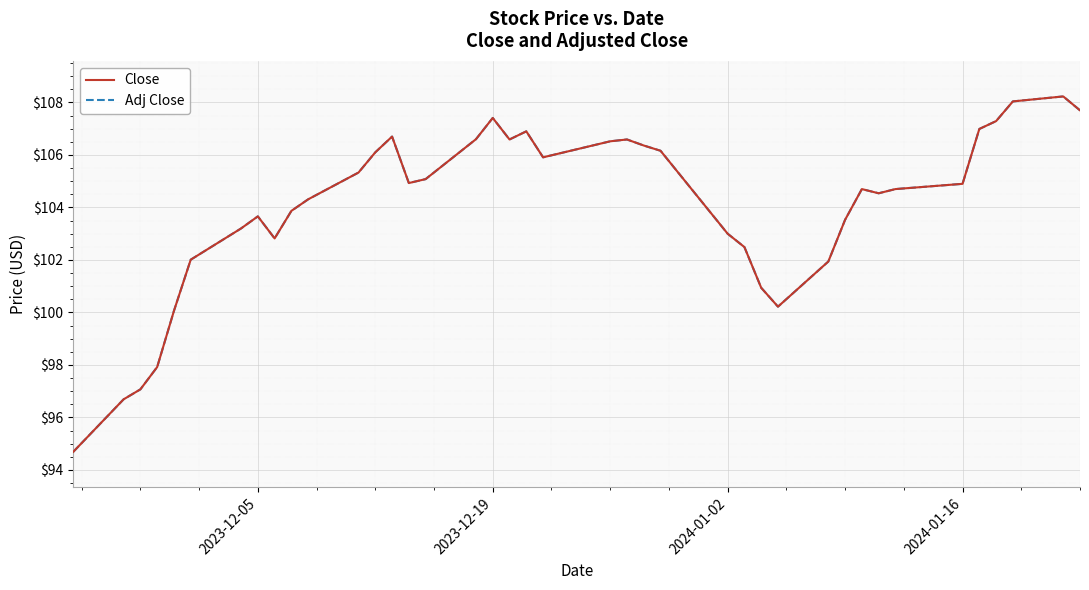

Does the chart display data point markers on the line(s)?

No